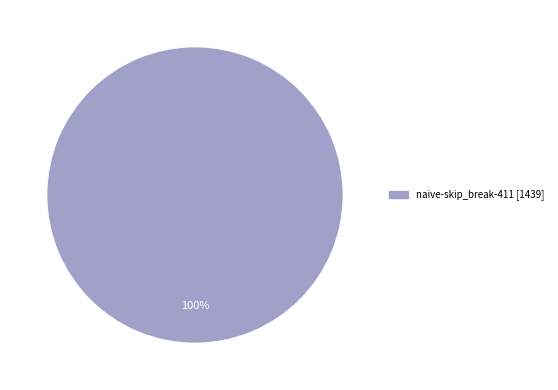

How many segments does this pie chart have?

1